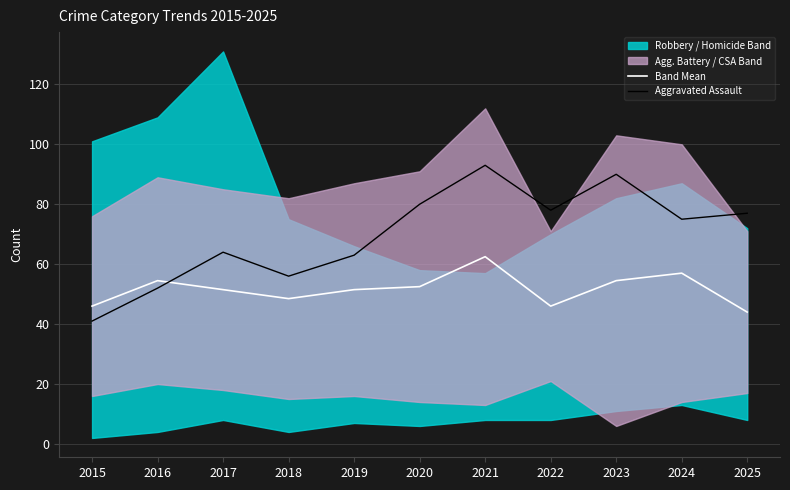

Which series has the largest total across all categories?

Aggravated Assault